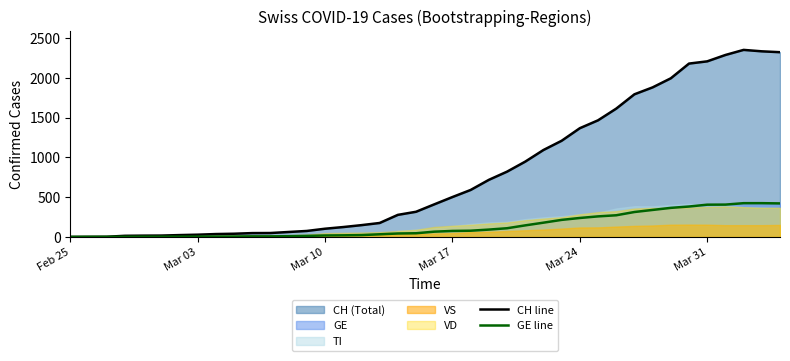

Reading left to right, what are all the values shown in this chart?

CH line: 0	1	2	14	16	17	23	28	36	40	48	49	62	75	103	124	148	175	277	316	409	501	590	717	820	946	1092	1208	1366	1465	1612	1792	1879	1993	2178	2206	2286	2350	2332	2321
GE line: 0	1	1	2	3	3	3	4	4	5	7	7	9	13	18	20	23	33	43	46	66	75	78	92	109	145	179	214	238	258	272	313	339	365	382	405	406	424	424	421